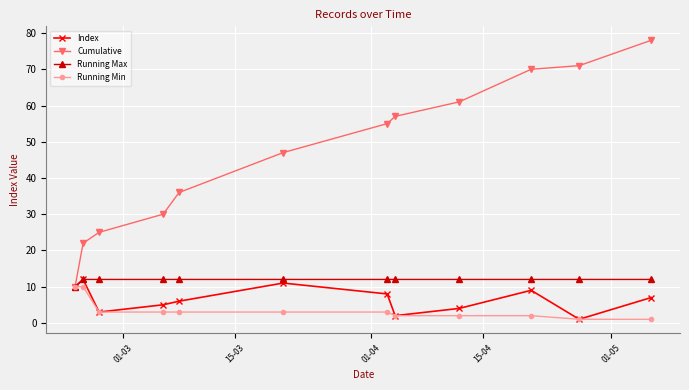

How many data points does each series have?

12